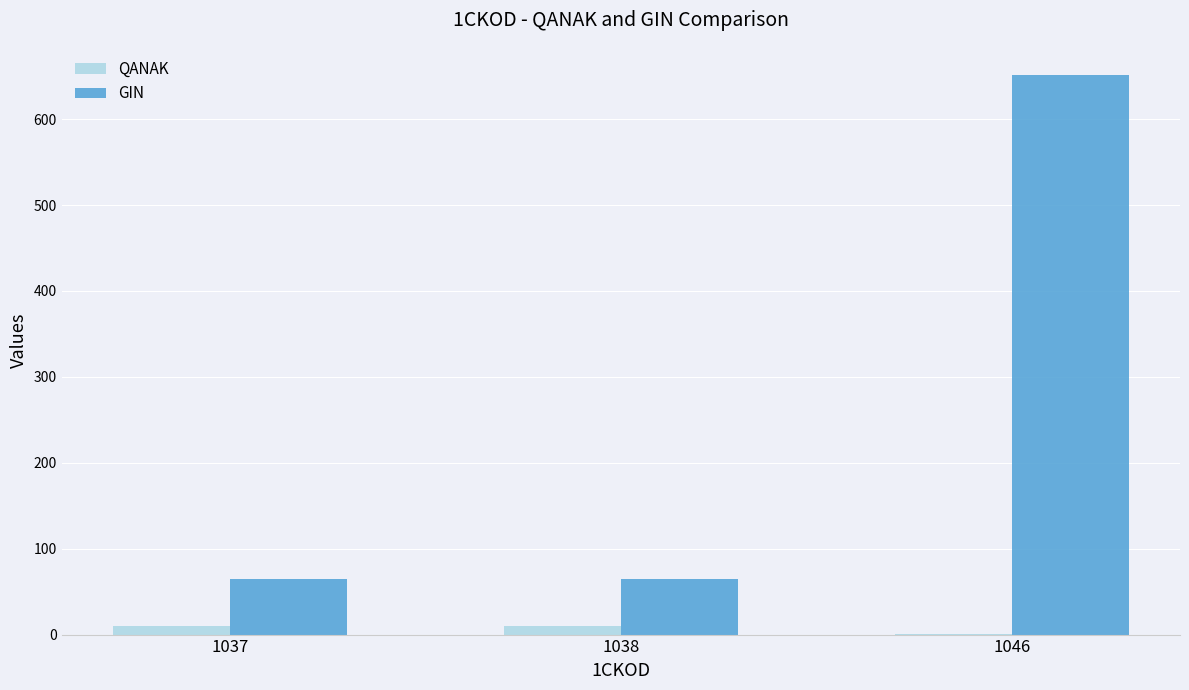

What is the sum of all GIN values?

782.0